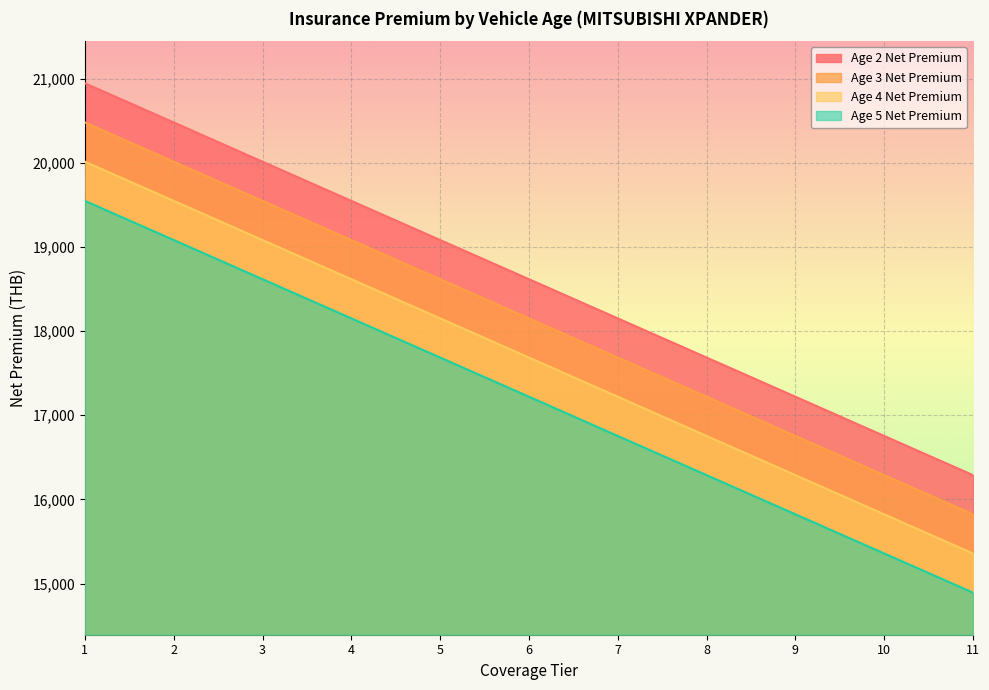

What is the difference between the maximum and minimum values in the Age 5 Net Premium series?

4653.9